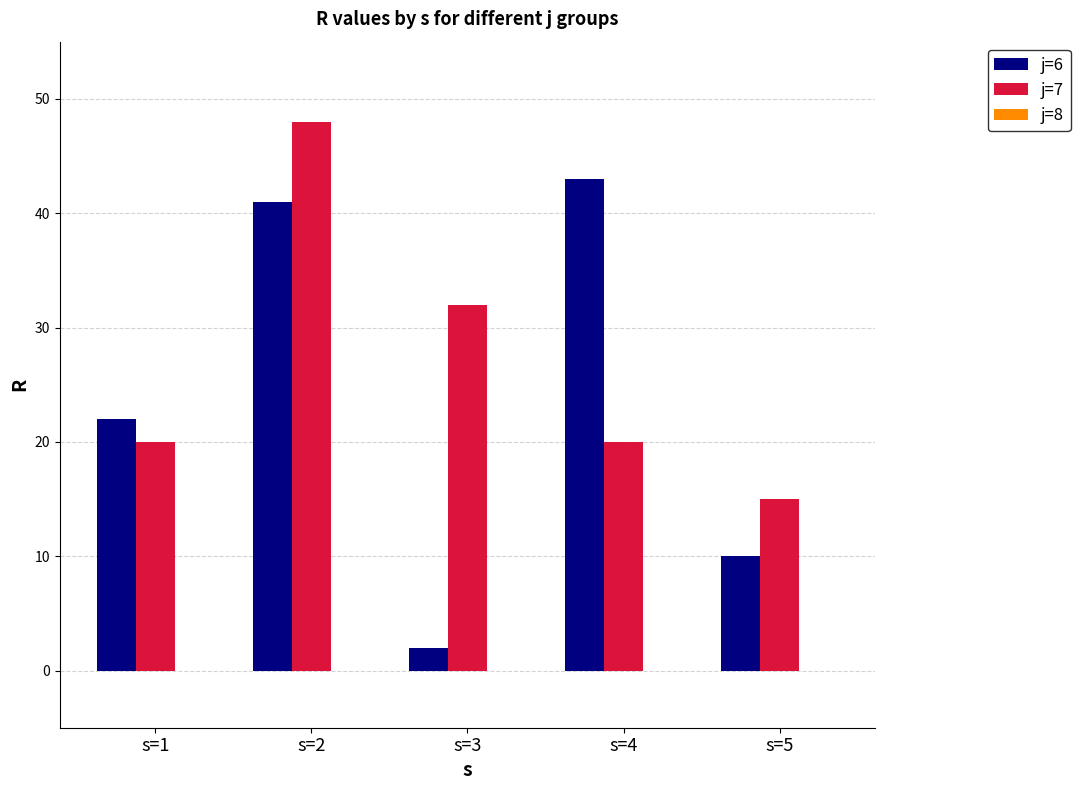

Which category has the lowest value in the j=7 series?

s=5